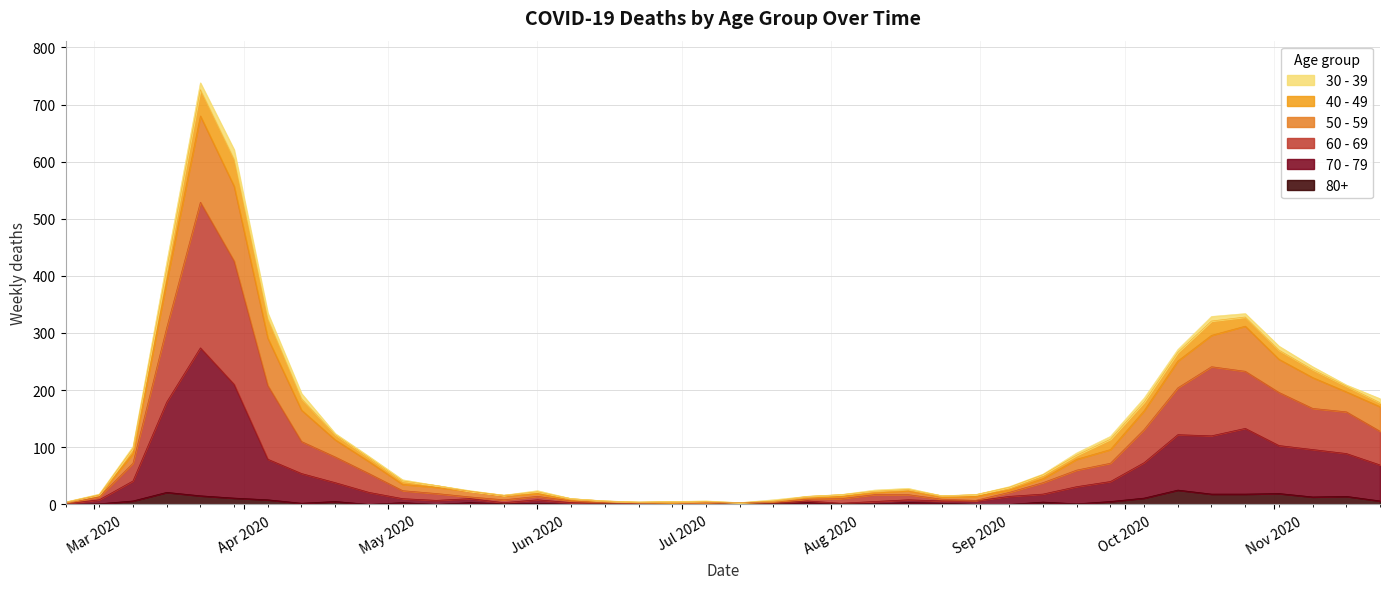

Does the chart display data point markers on the line(s)?

No